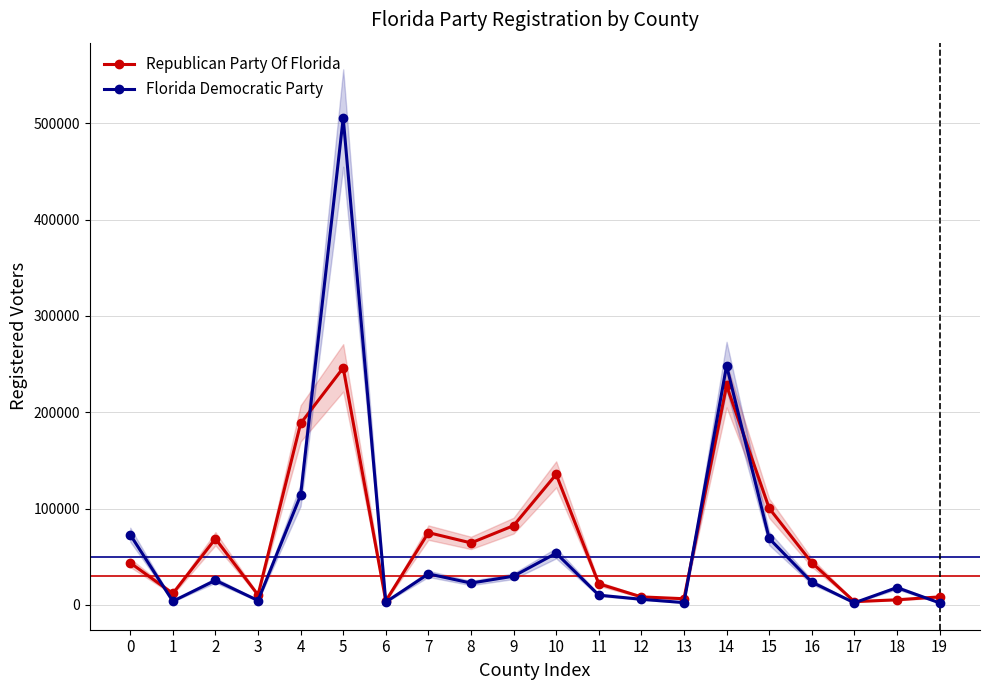

What is the average value of the Republican Party Of Florida series?

67773